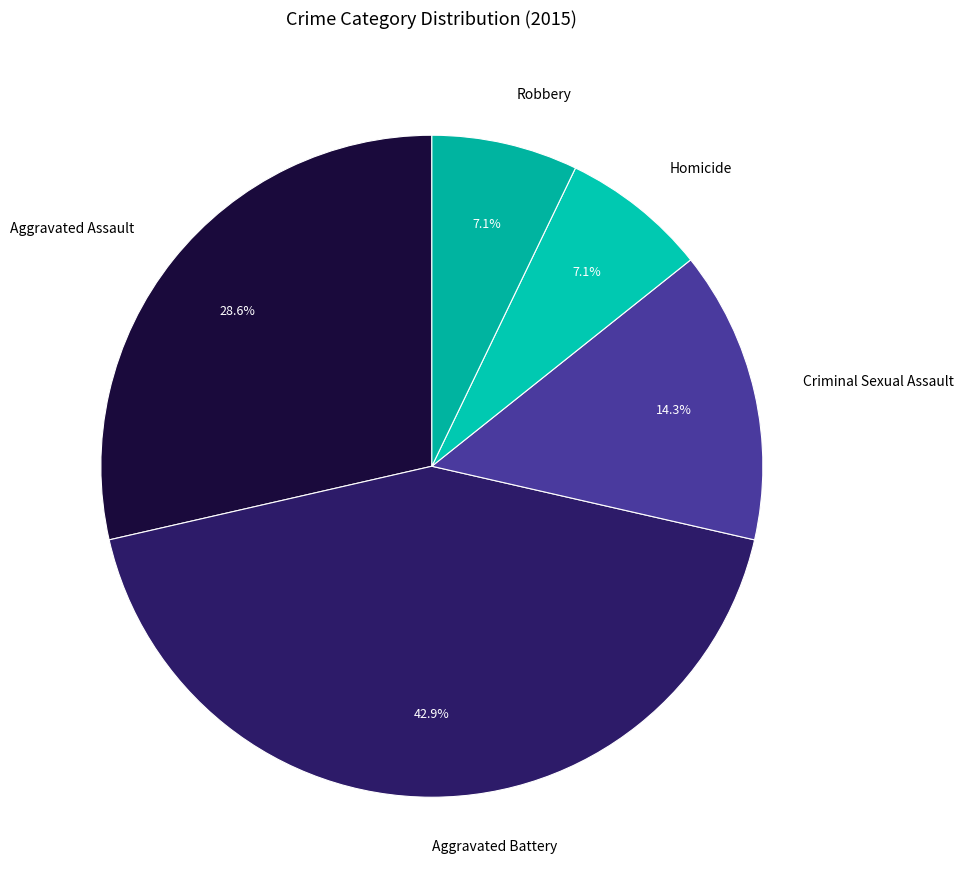

Is there any slice that represents more than half of the pie?

No